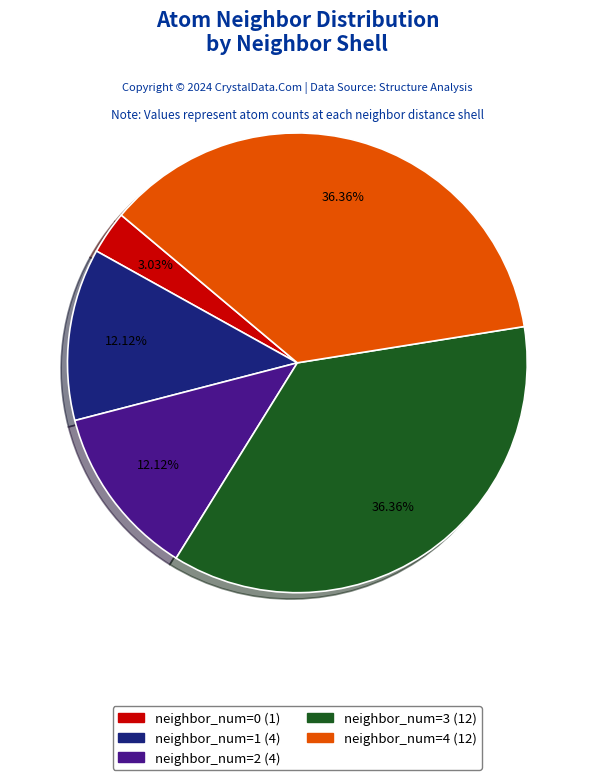

Which category has the smallest portion of the pie?

neighbor_num=0